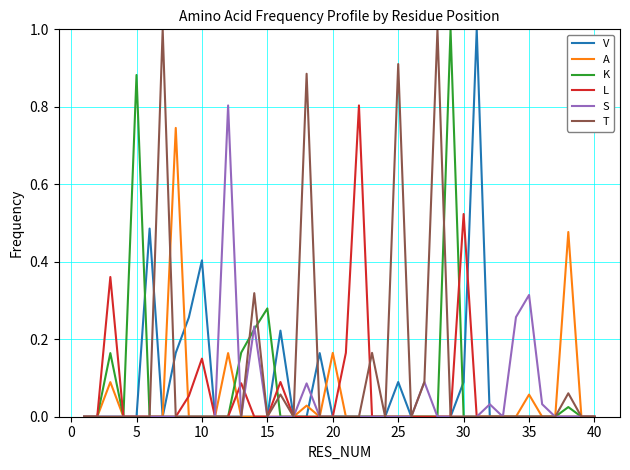

How many categories are shown in the chart?

40